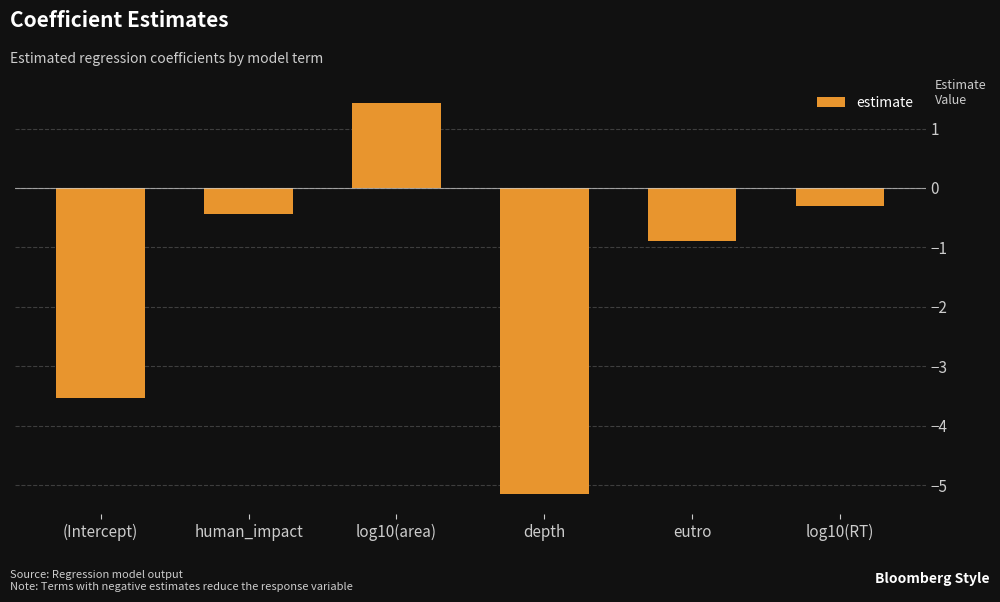

What is the value of the 2nd bar from the left?

-0.4